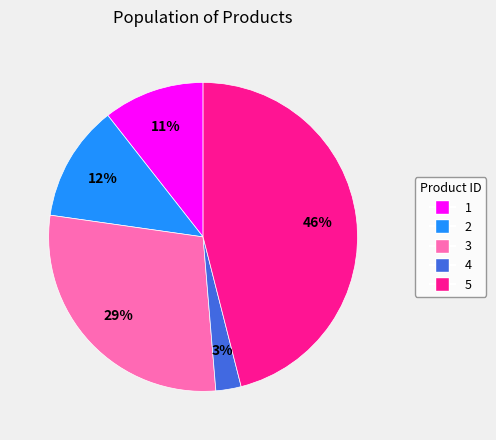

How many segments does this pie chart have?

5